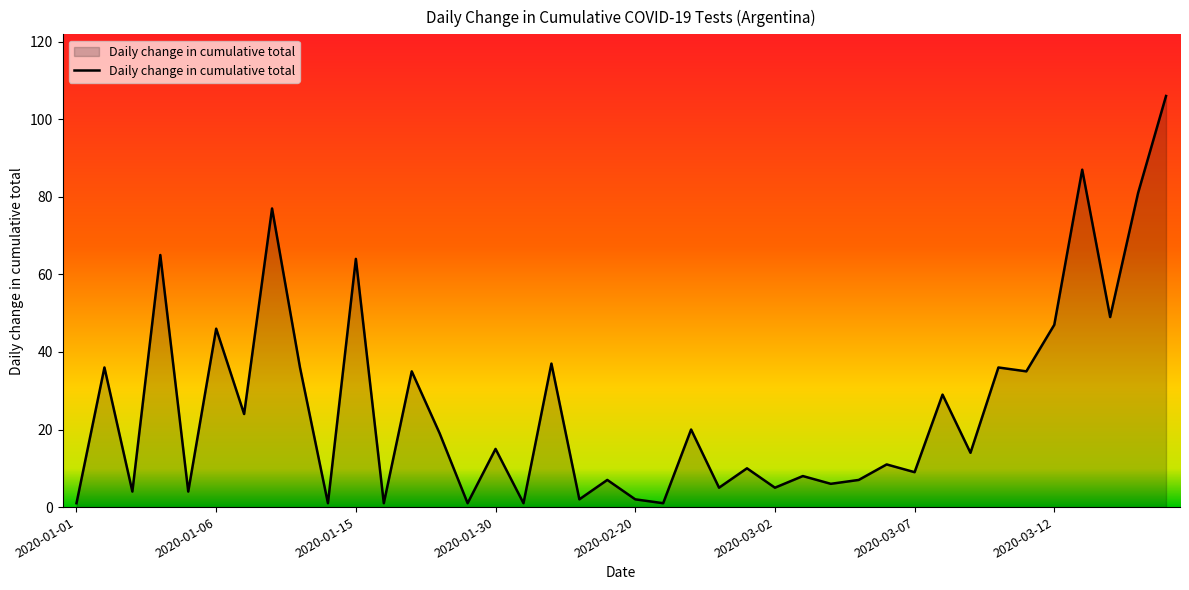

What is the sum of all values?

1044